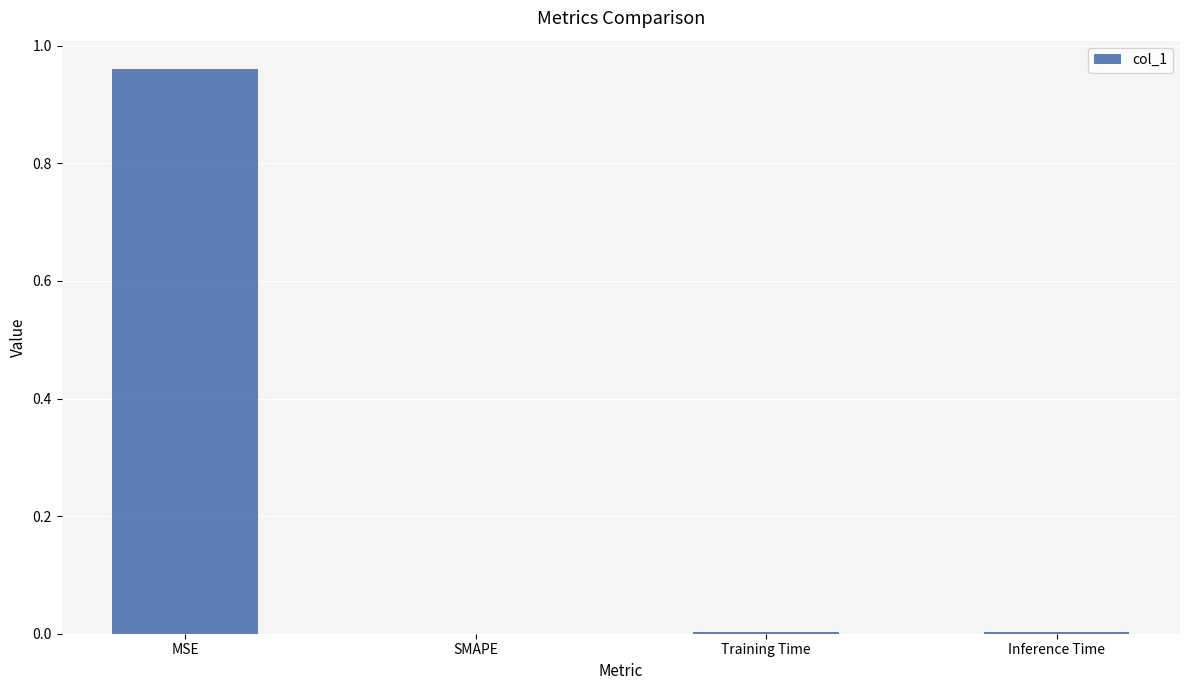

At which category does the chart reach its peak across all series?

MSE